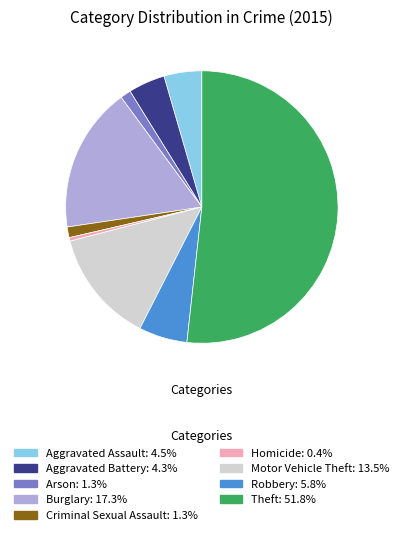

Is the sum of Aggravated Assault and Theft greater than half?

Yes